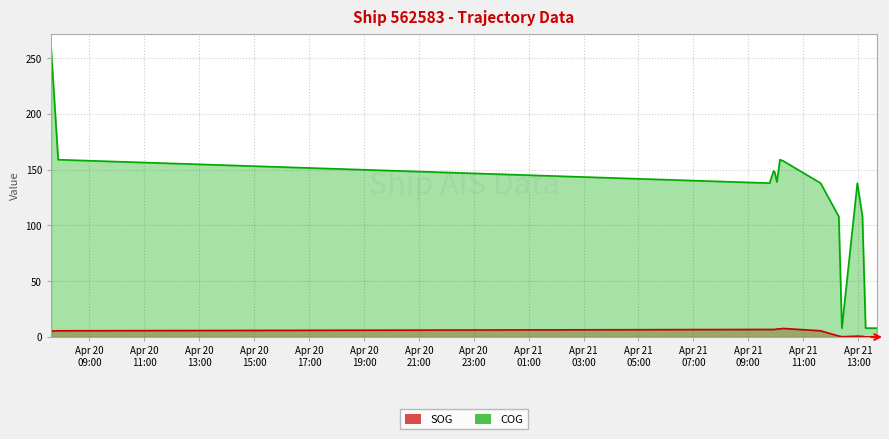

What is the maximum value shown in the chart?

259.0